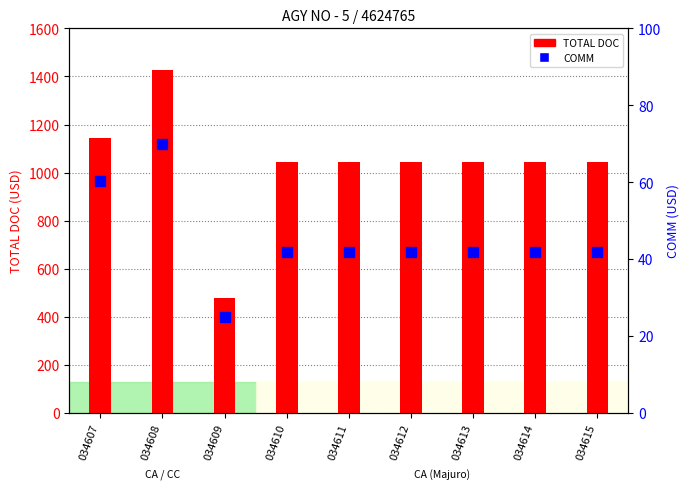

True or false: COMM has a value of 41.8 at 034615.

True